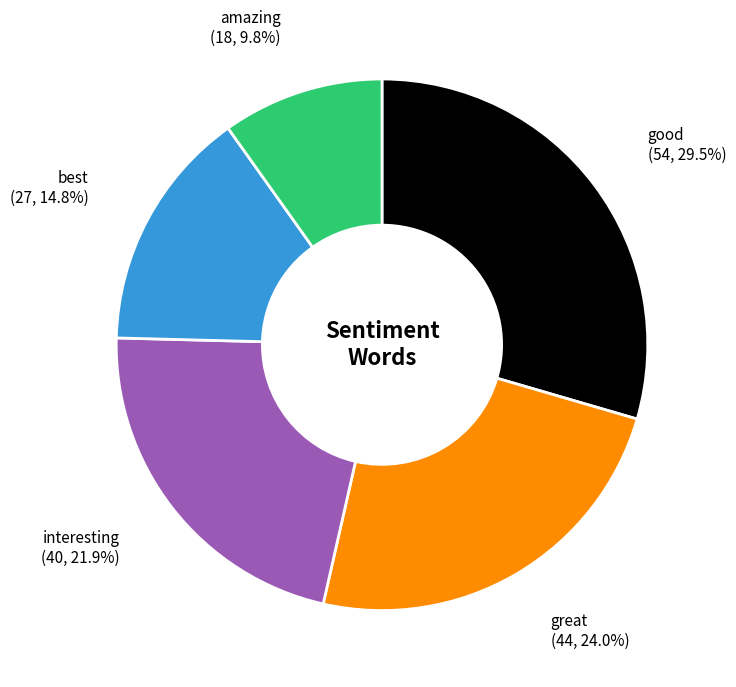

How many slices are in this pie chart?

5